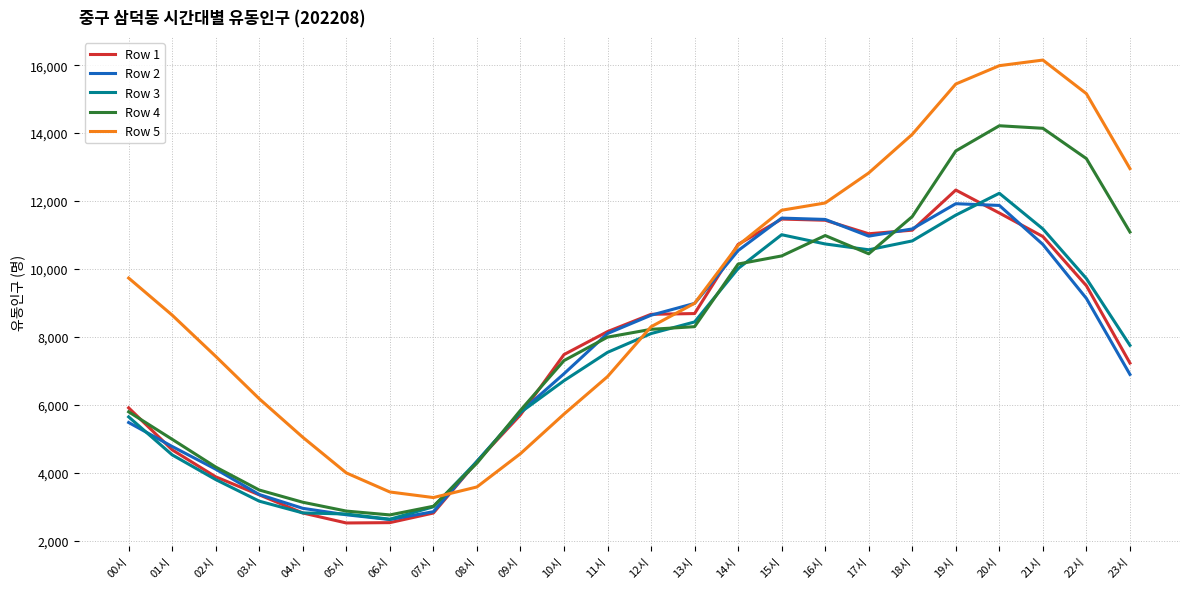

Which series has the largest total across all categories?

Row 5